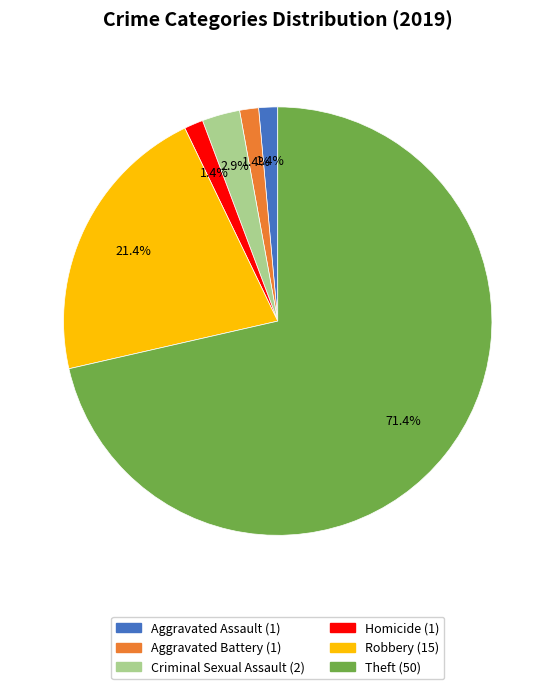

True or false: Theft accounts for 64% of the total.

False